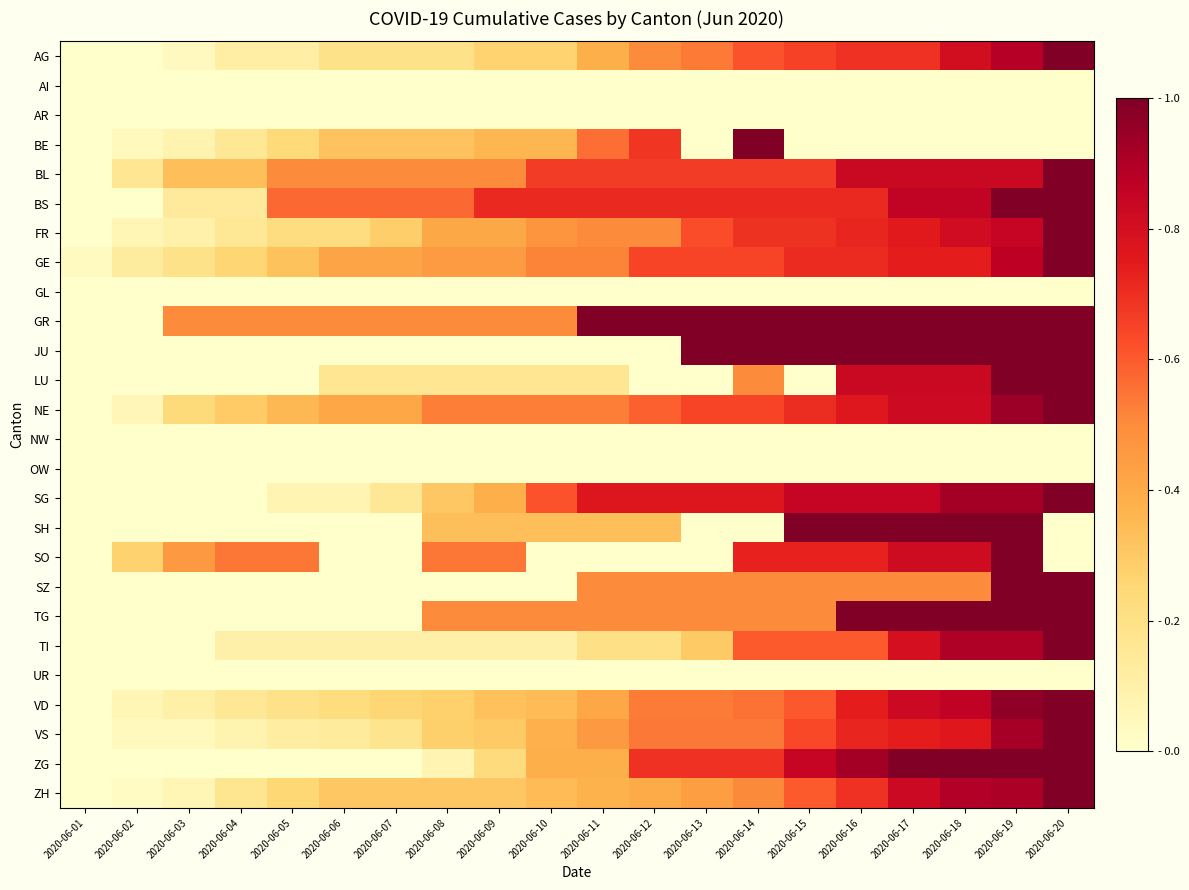

List the series in order of their peak value, lowest first.

AI, AR, GL, NW, OW, UR, AG, BE, BL, BS, FR, GE, GR, JU, LU, NE, SG, SH, SO, SZ, TG, TI, VD, VS, ZG, ZH